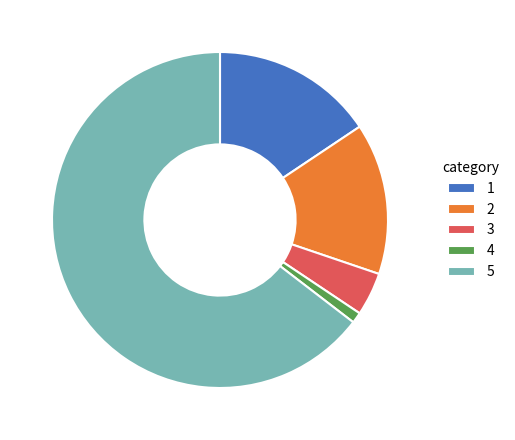

Does 5 account for over 50% of the chart?

Yes